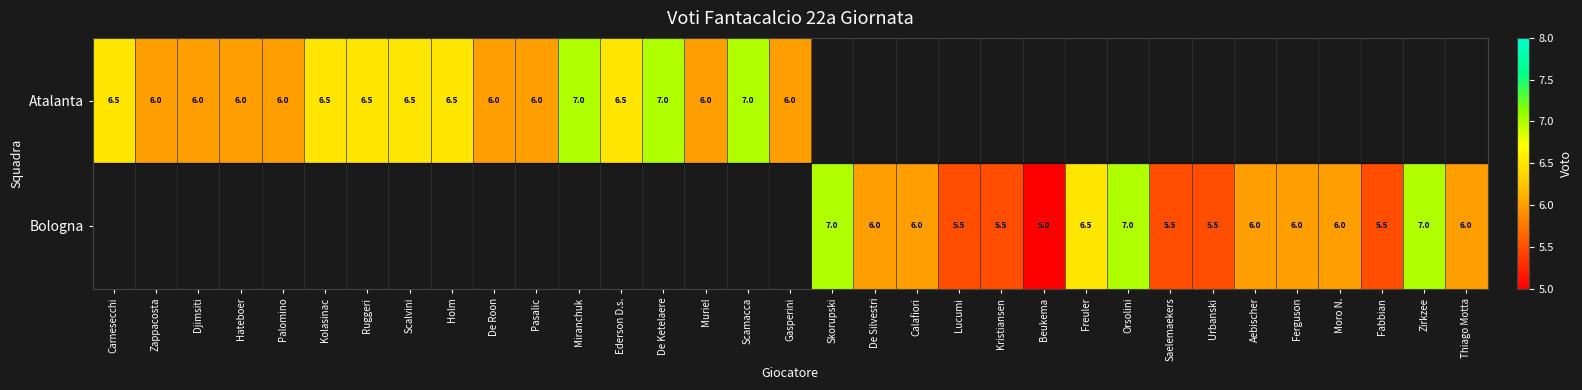

True or false: Atalanta has a value of 9.9 at Scamacca.

False